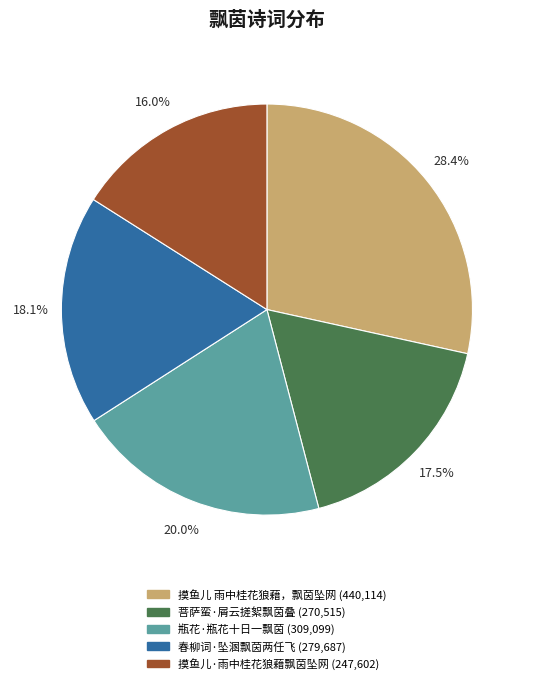

To the nearest percent, what is the combined percentage of 菩萨蛮·屑云搓絮飘茵叠 and 摸鱼儿 雨中桂花狼藉，飘茵坠网?

46%